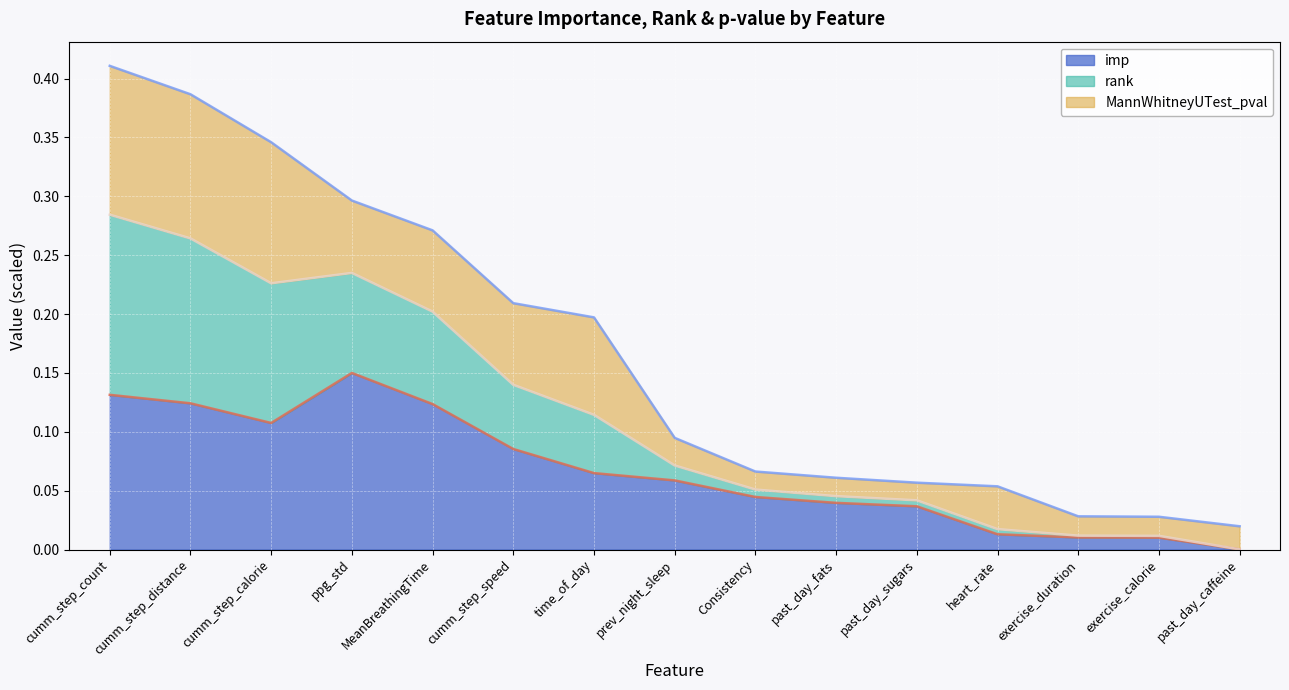

What is the total value across all series at past_day_fats?

0.1